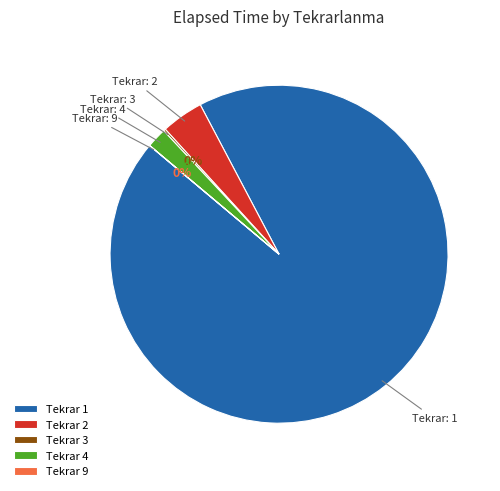

Does Tekrar 2 represent more than half of the total?

No